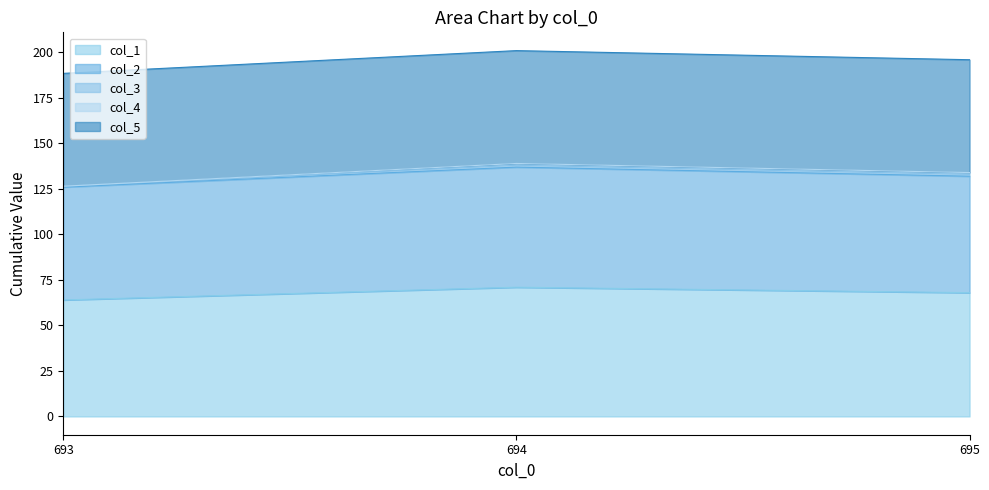

Is it true that col_1 equals 120.0 at 695?

False